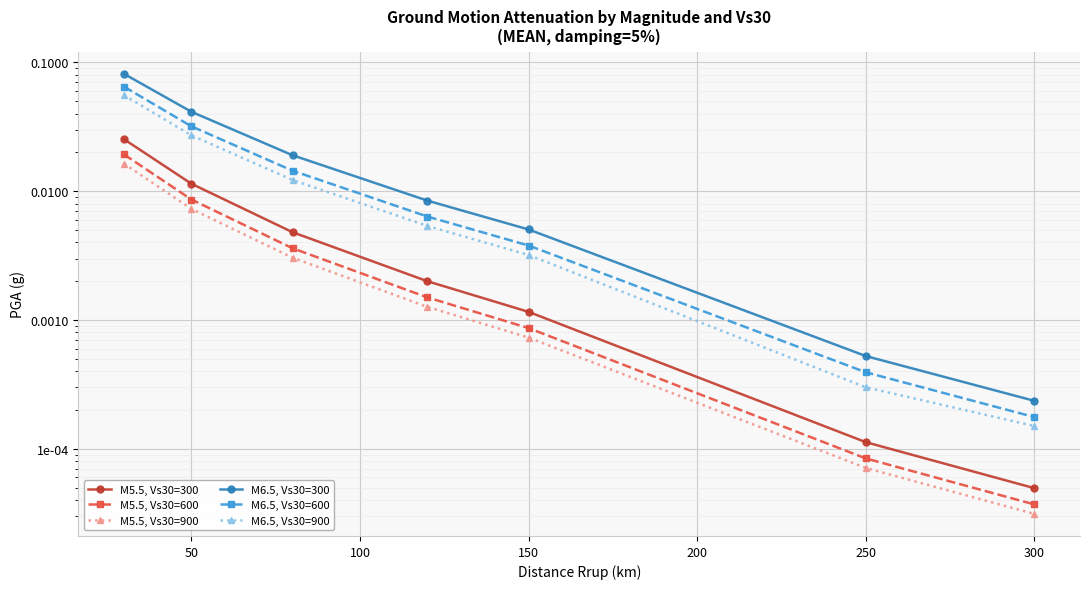

True or false: M6.5, Vs30=300 and M5.5, Vs30=900 cross at least once.

False